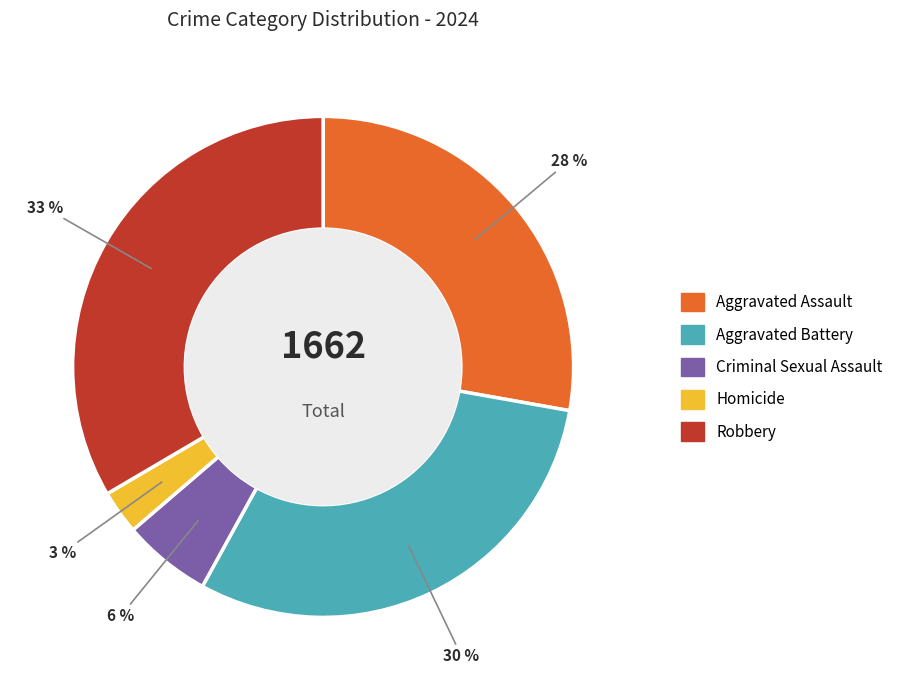

Which has a higher value, Aggravated Battery or Aggravated Assault?

Aggravated Battery